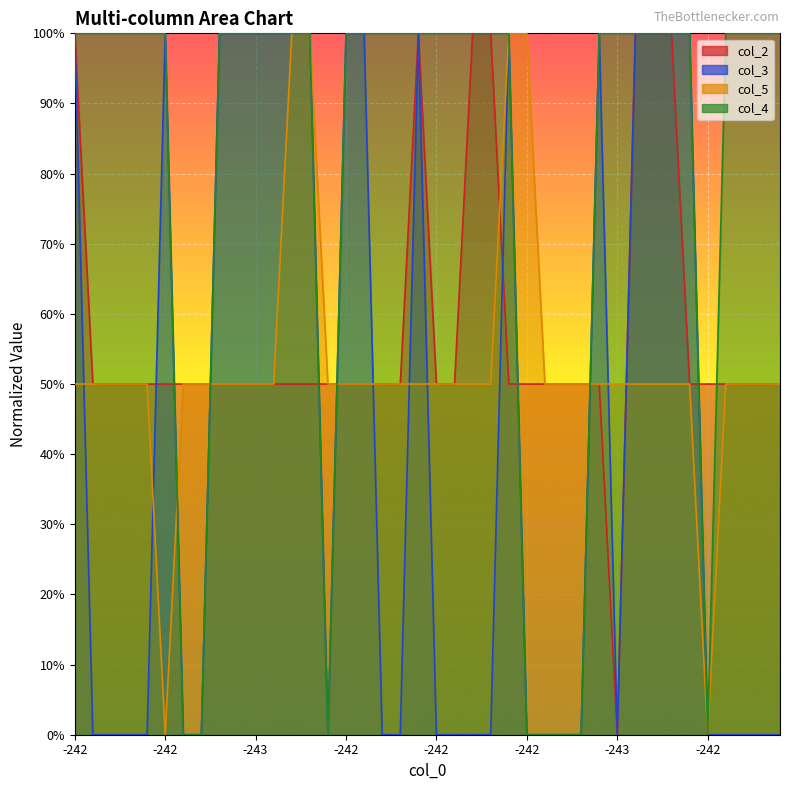

At -242, list the series in order from largest to smallest.

col_2, col_3, col_4, col_5